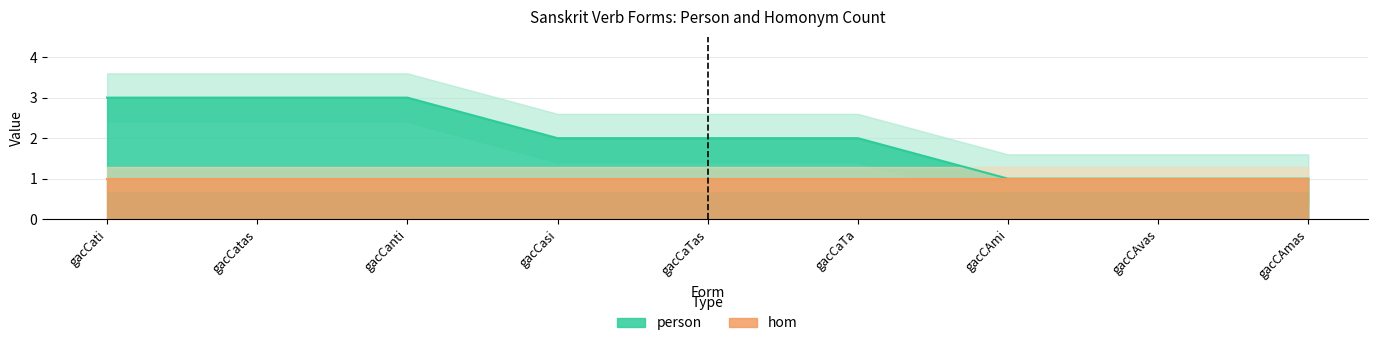

What is the value of the 4th point from the left?

2